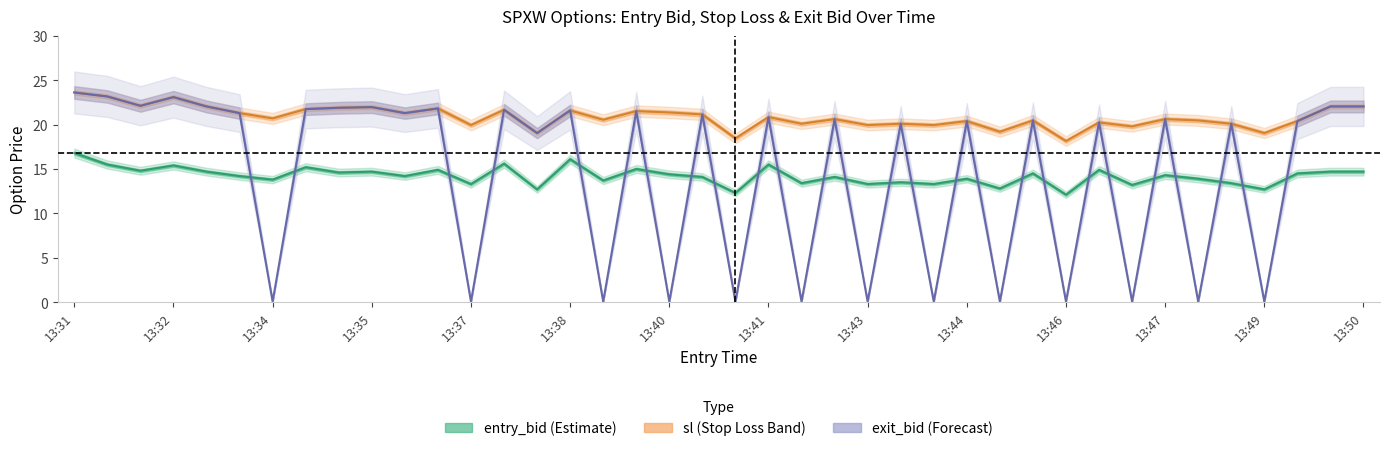

True or false: sl has more than 2 points higher than both neighbors.

True